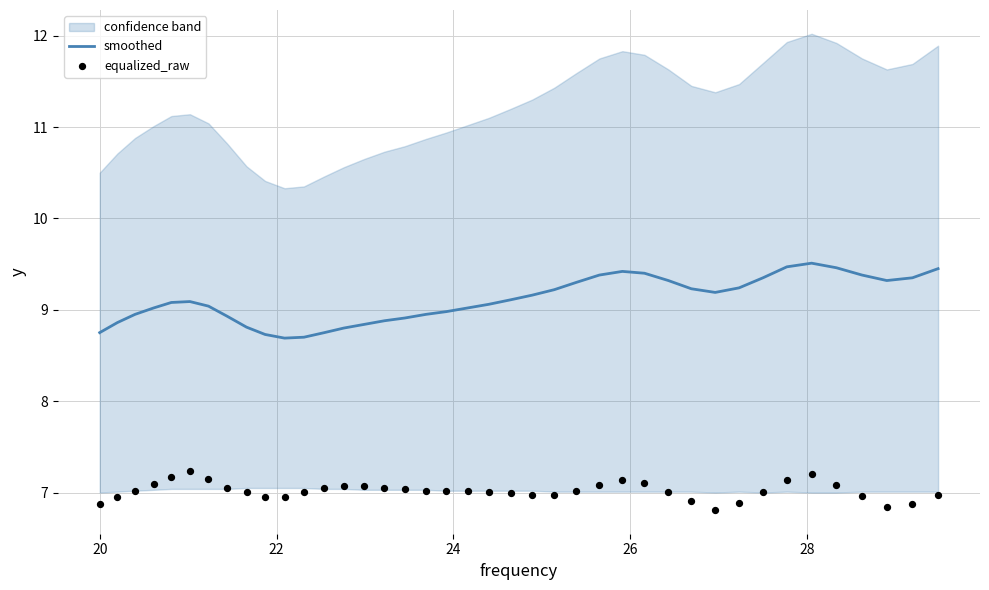

Which series has the largest total across all categories?

smoothed